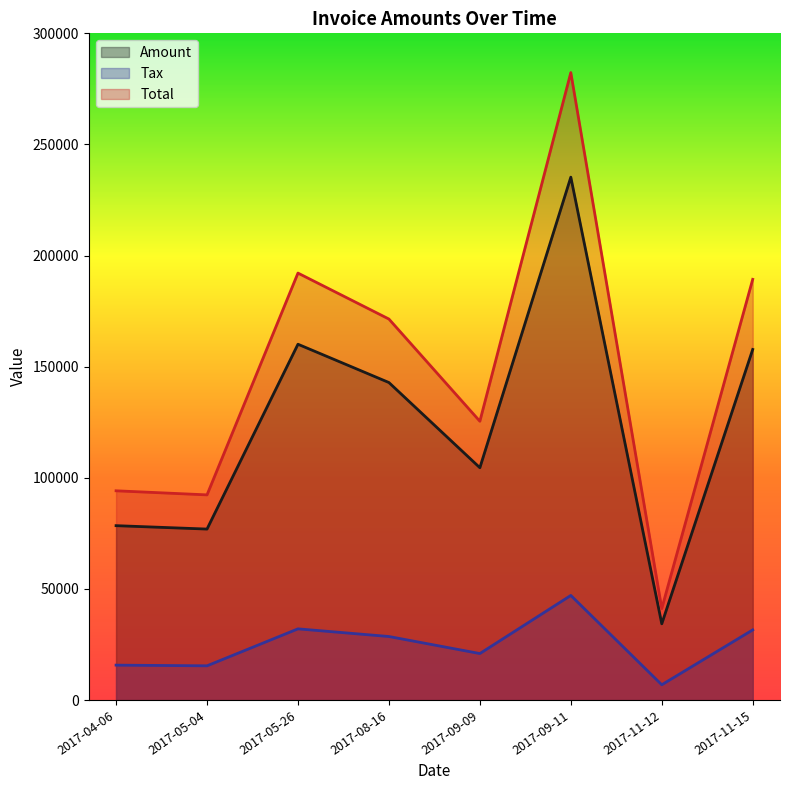

The value of Total at 2017-08-16 is 171437.0. True or false?

True